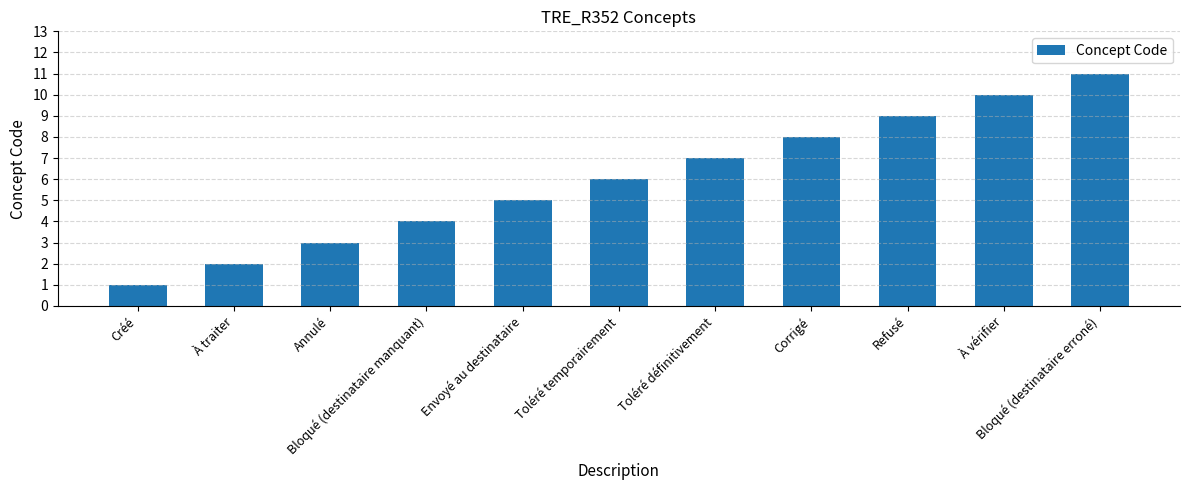

What is the label of the 11th bar from the right?

Créé